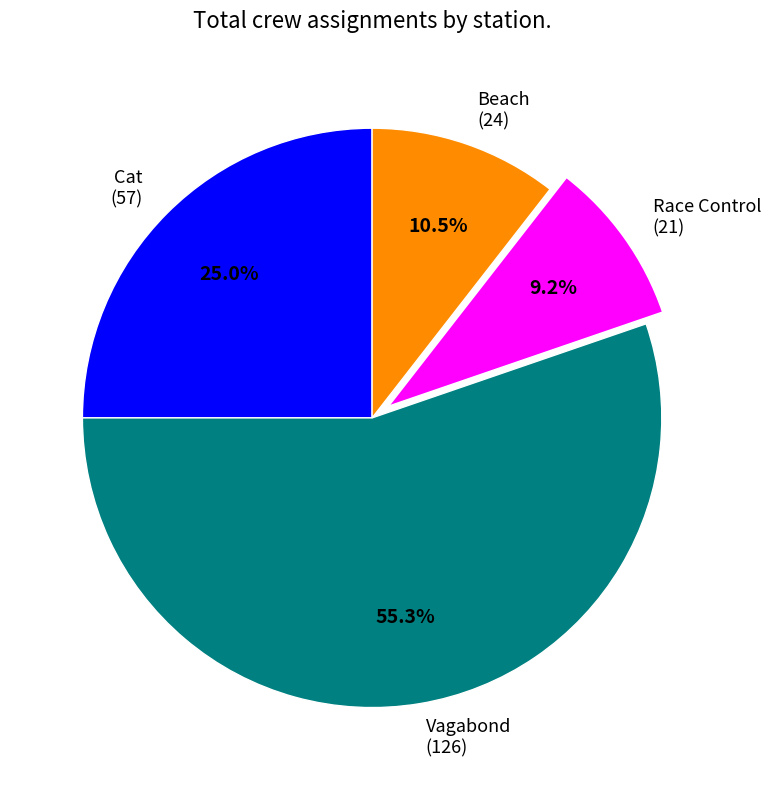

What portion of the pie excludes Beach (24)?

89.5%